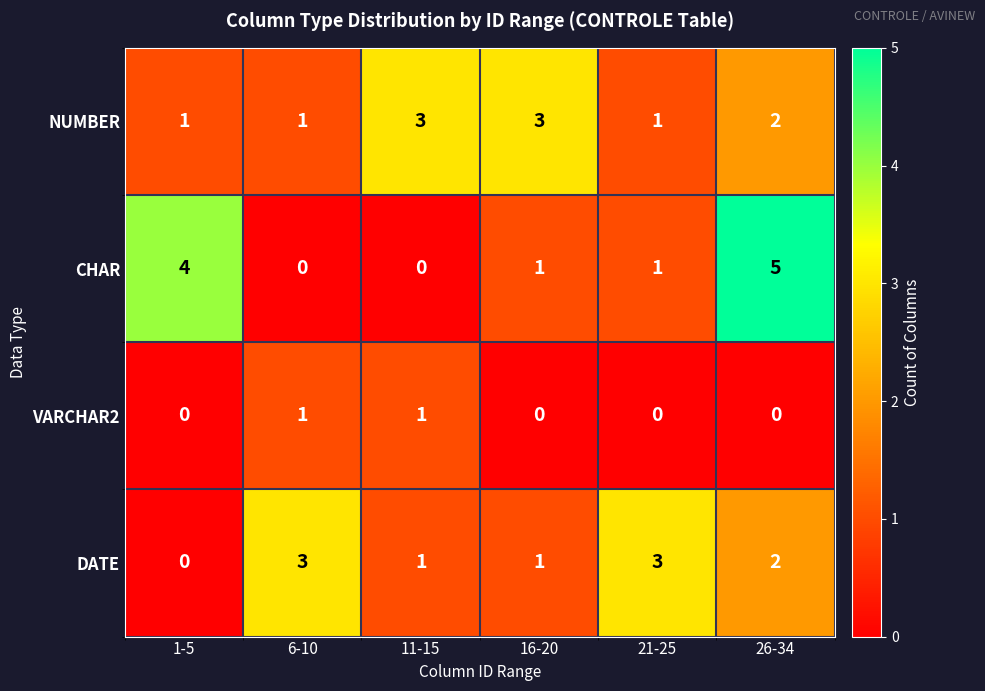

How many VARCHAR2 values are between 0 and 1?

6